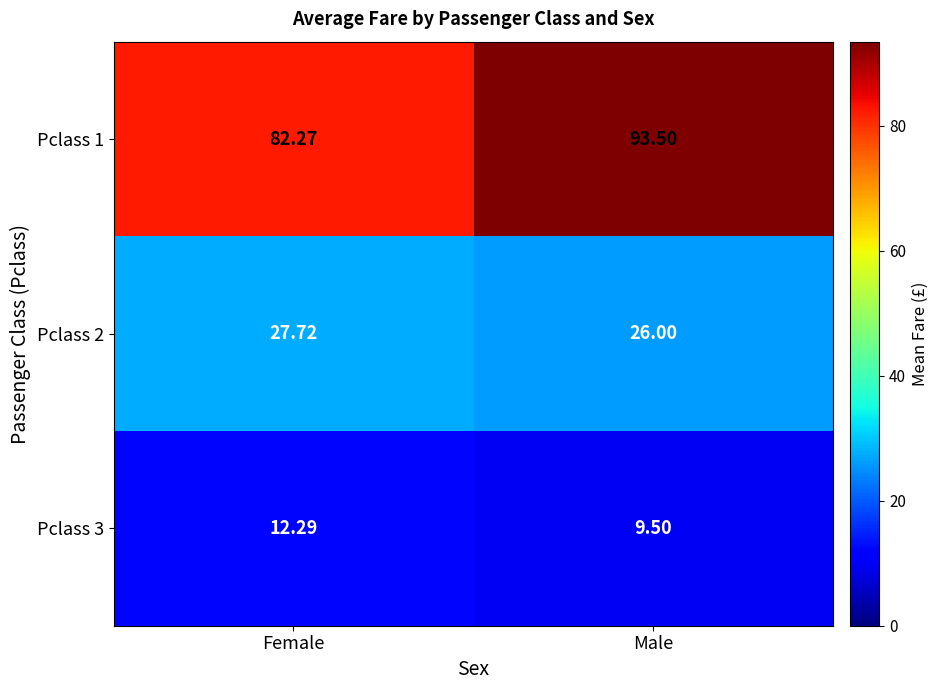

At which label is Pclass 3 closest to 10?

Male